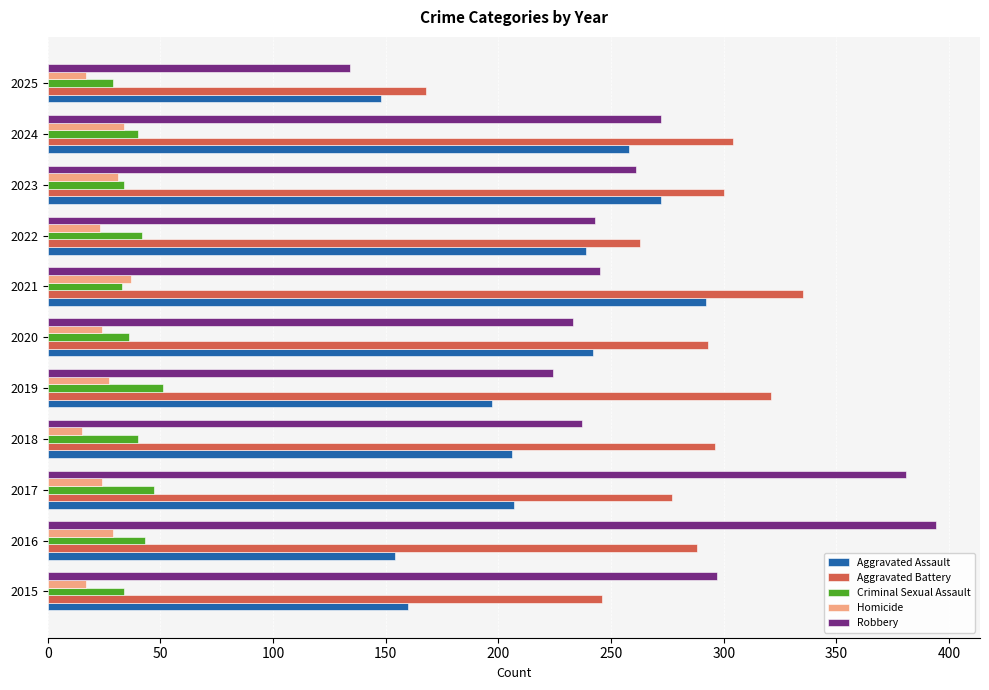

Is it true that Robbery equals 233 at 2020?

True